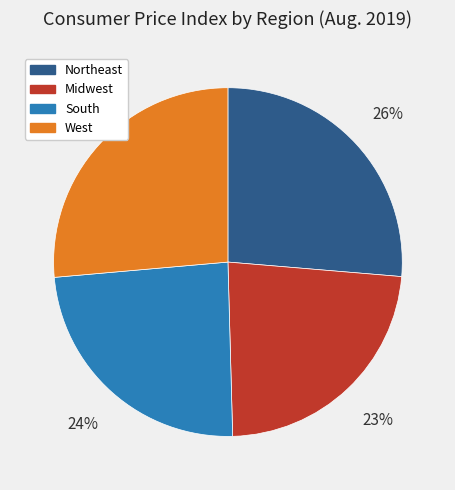

Is South the majority of the pie?

No